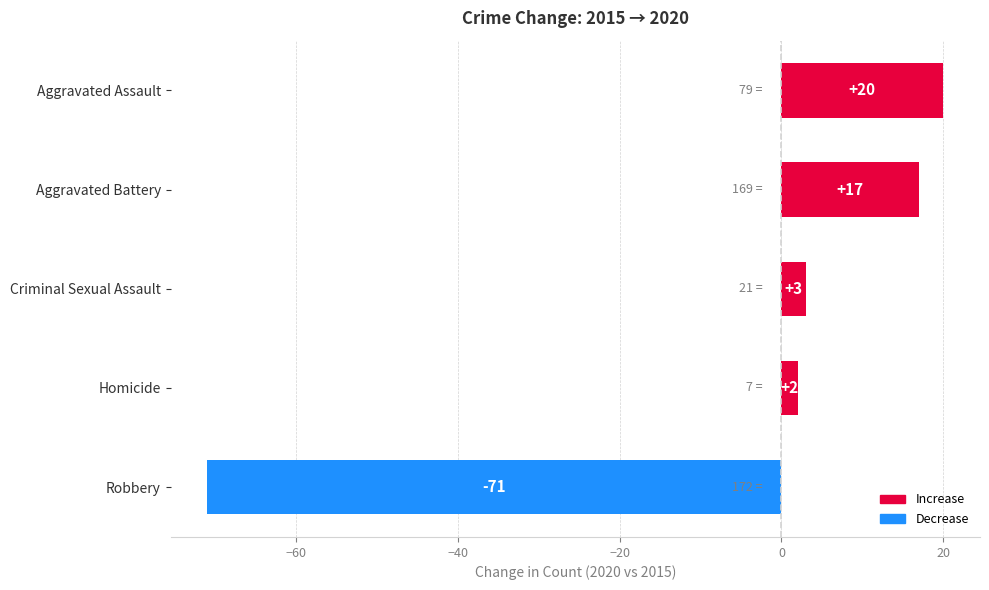

Between Aggravated Assault and Criminal Sexual Assault, which is larger?

Aggravated Assault